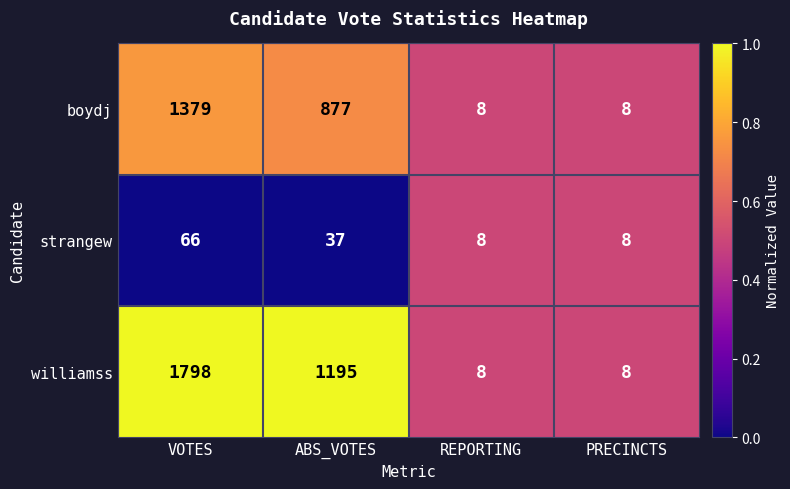

What is the average value of the williamss series?

752